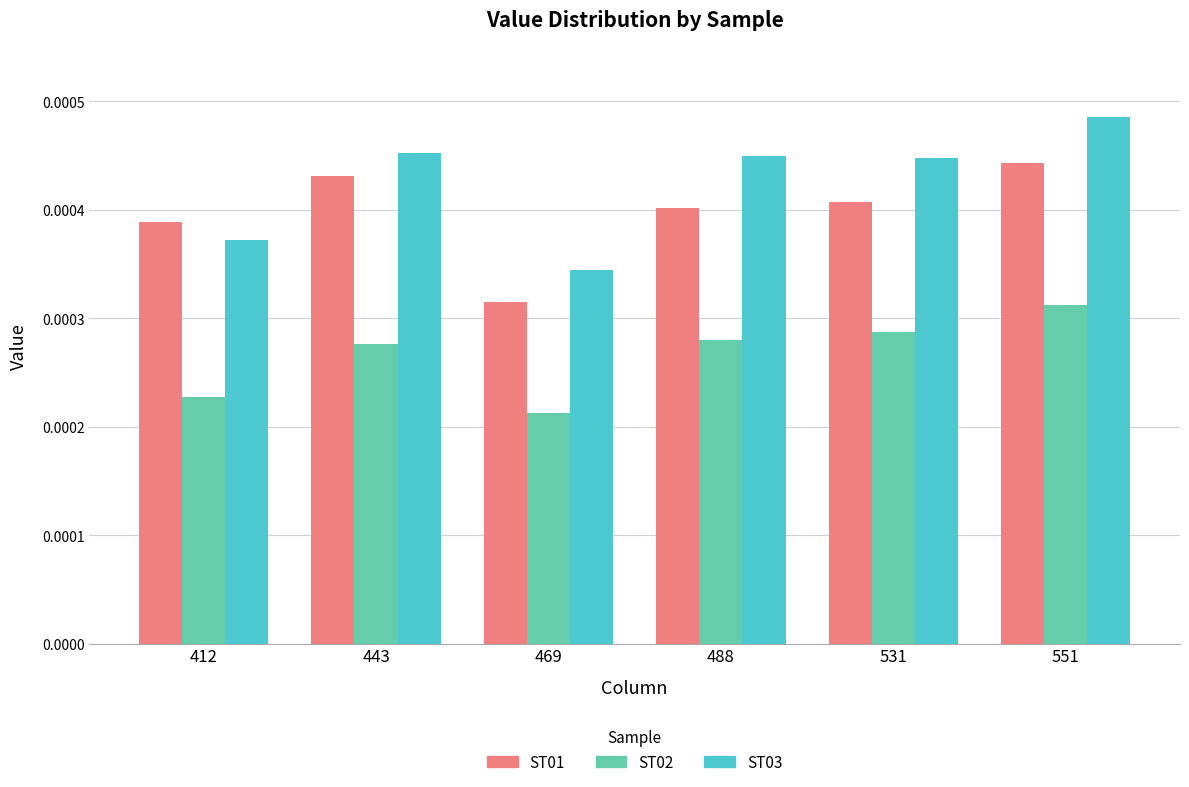

At which category does the chart reach its peak across all series?

551